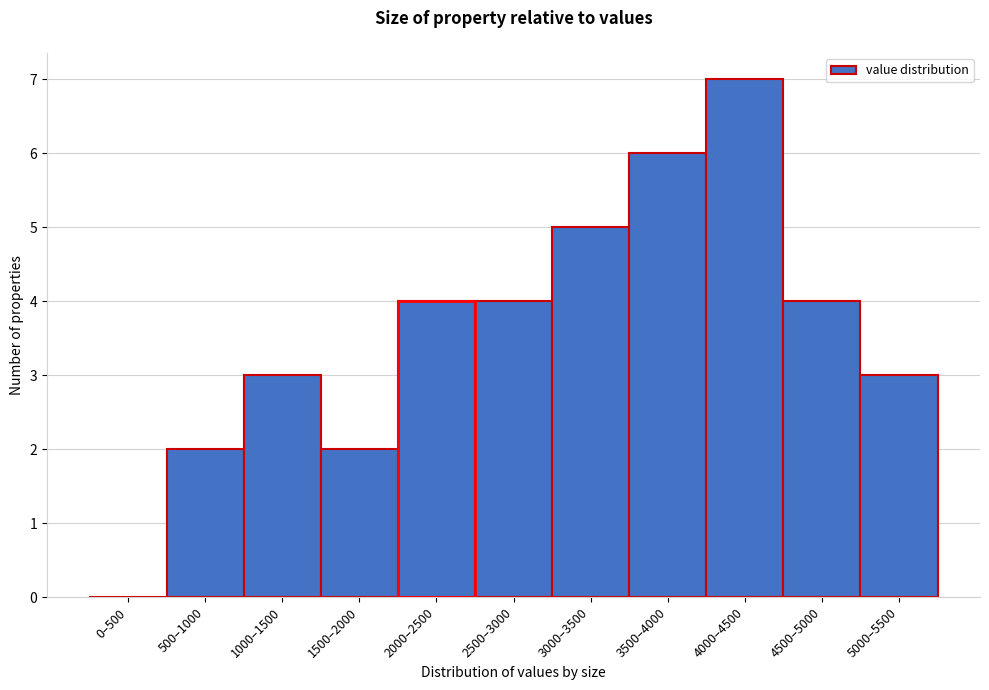

Reading left to right, what are all the values shown in this chart?

0–500=0	500–1000=2	1000–1500=3	1500–2000=2	2000–2500=4	2500–3000=4	3000–3500=5	3500–4000=6	4000–4500=7	4500–5000=4	5000–5500=3